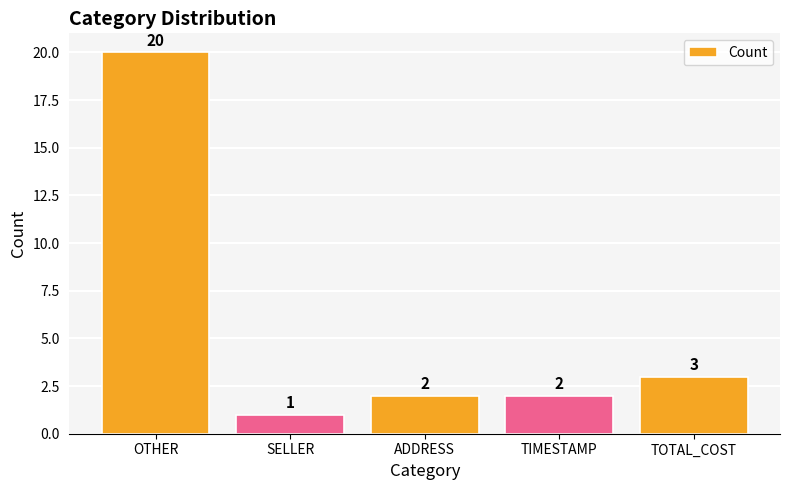

Are the bars horizontal?

No